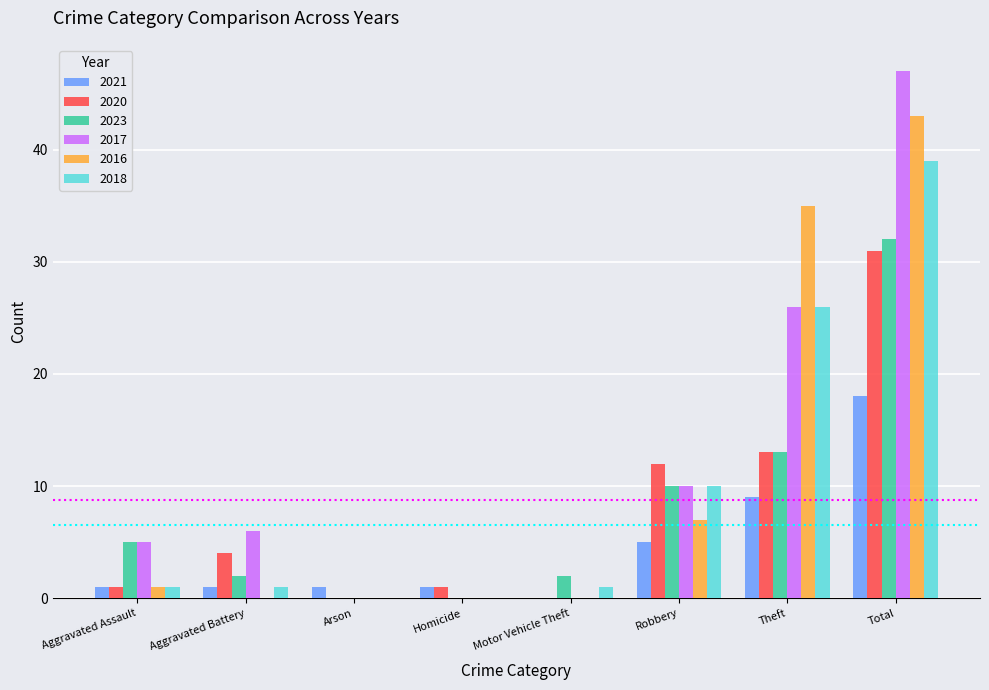

What is the highest value of the 2023 series?

32